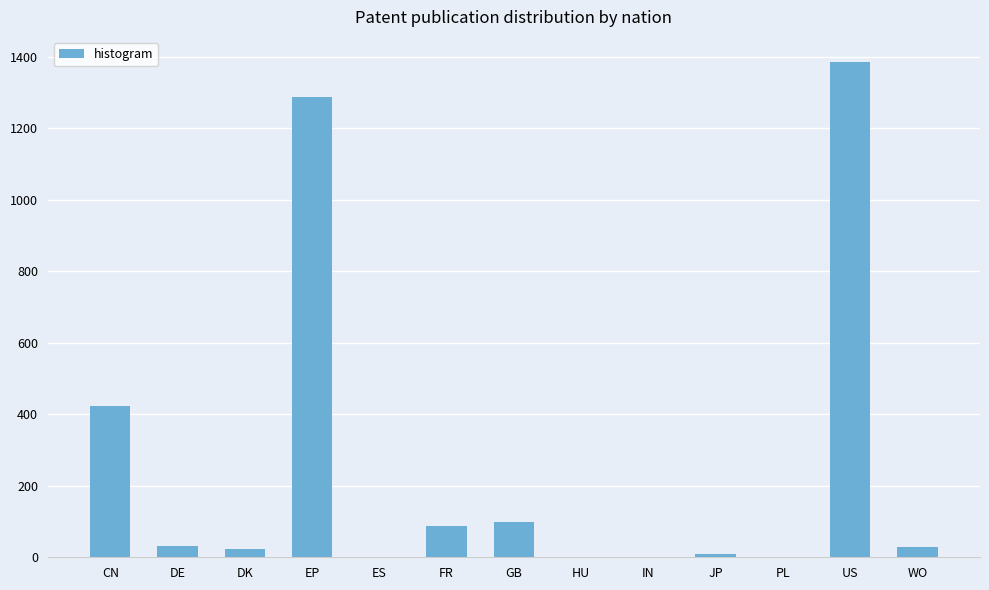

Is it true that the value at GB is 98?

True